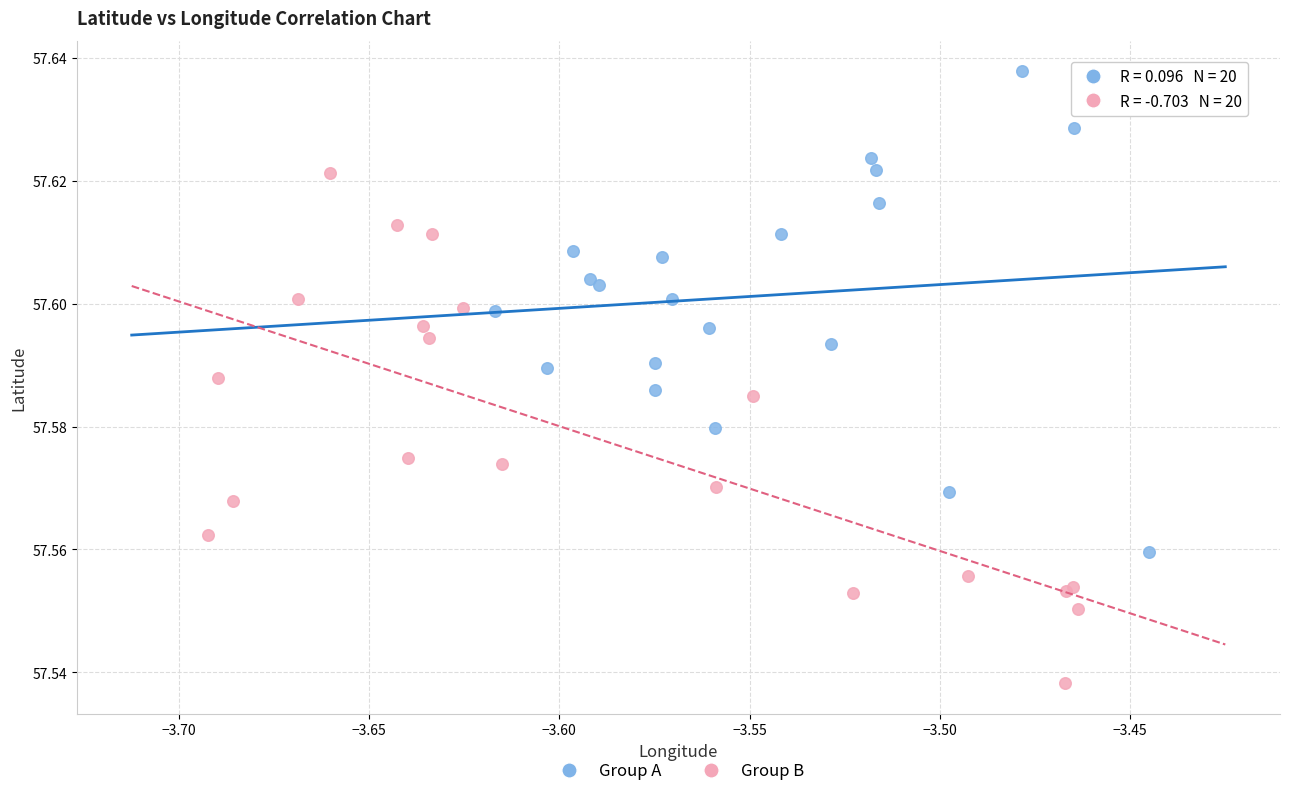

Which series reaches the minimum Y coordinate?

Group B